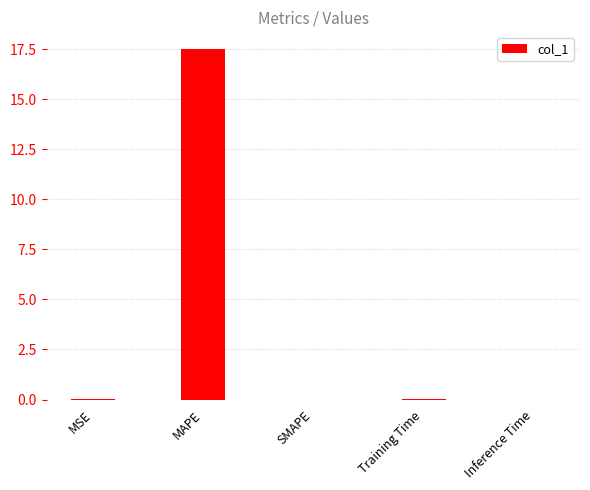

Between MAPE and MSE, which is larger?

MAPE